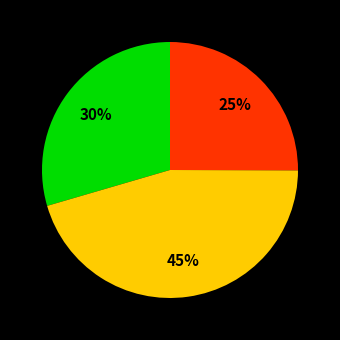

To the nearest percent, what is the average slice percentage?

33%